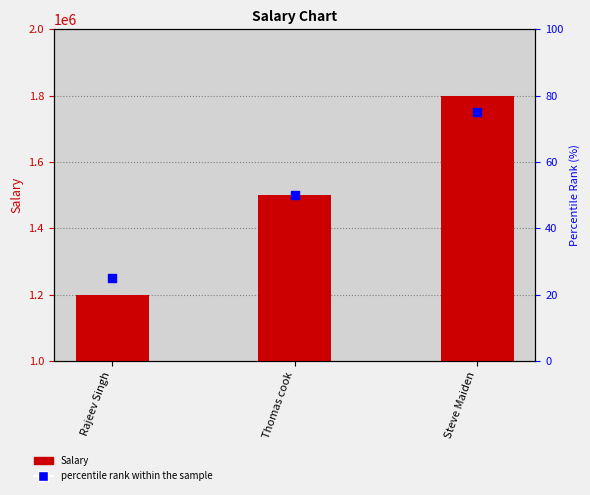

Which series has the largest total across all categories?

Salary